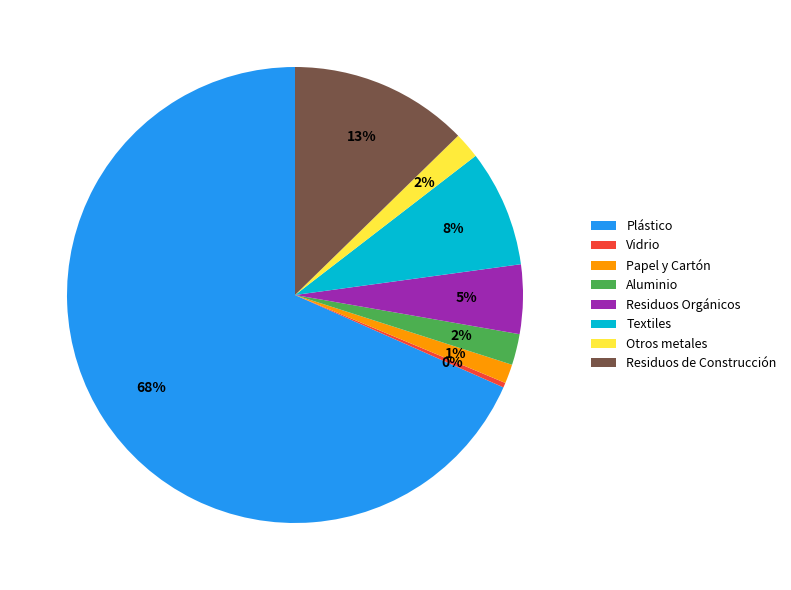

Which category has the biggest portion of the pie?

Plástico